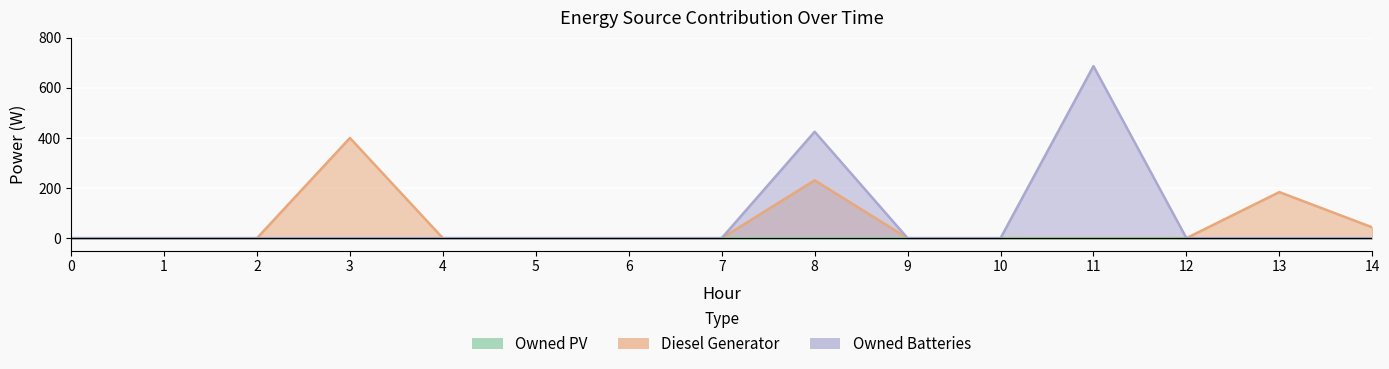

True or false: Owned Batteries and Diesel Generator intersect in this chart.

False